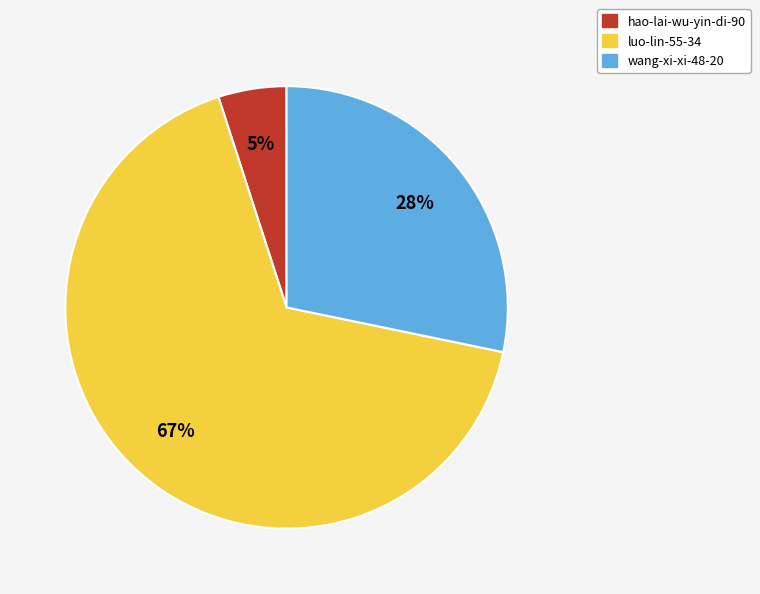

How many slices are in this pie chart?

3